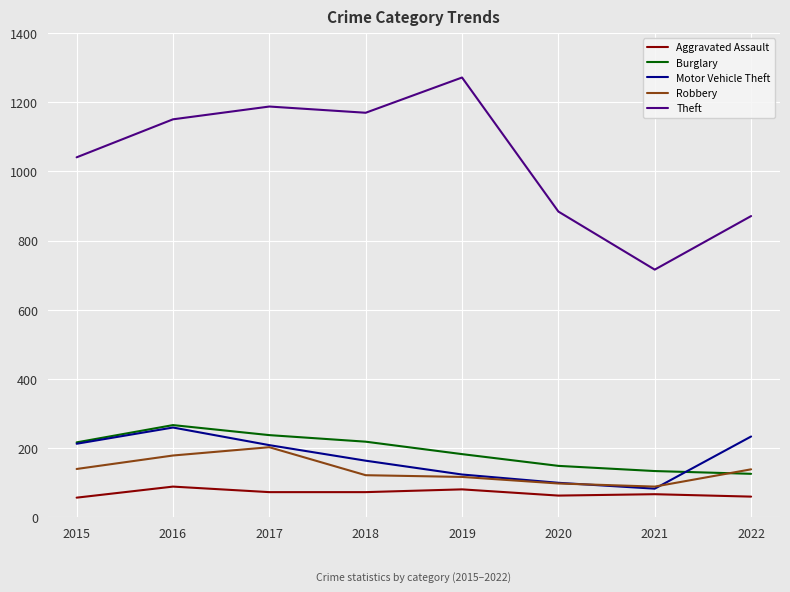

True or false: Aggravated Assault has a value of 62 at 2020.

True